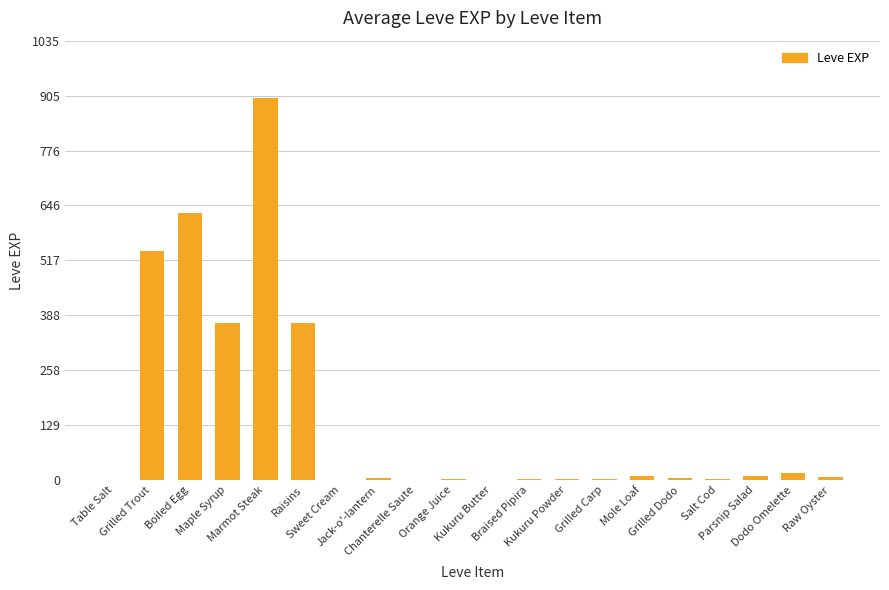

What is the sum of the values at Mole Loaf and Sweet Cream?

10